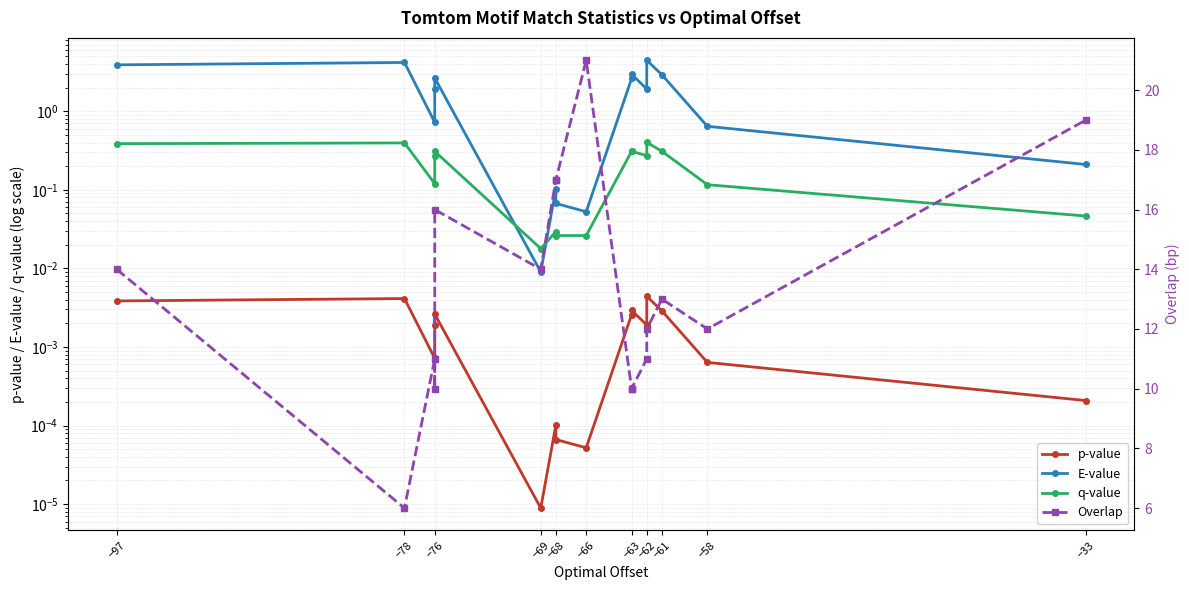

Is it true that q-value equals 0.7 at −62?

False